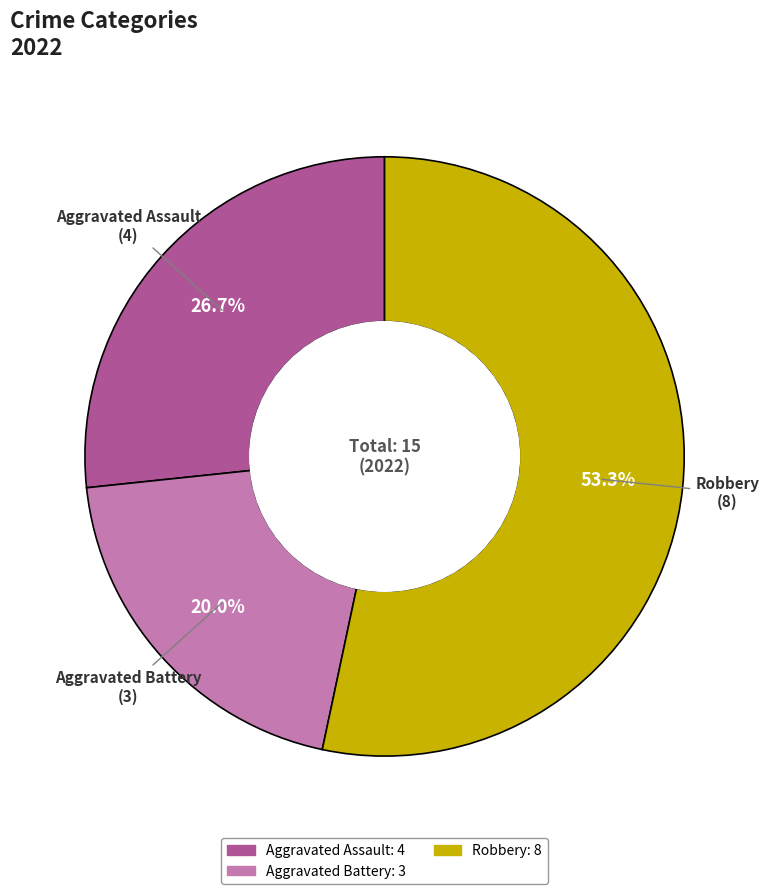

Is there a majority slice in this chart?

Yes